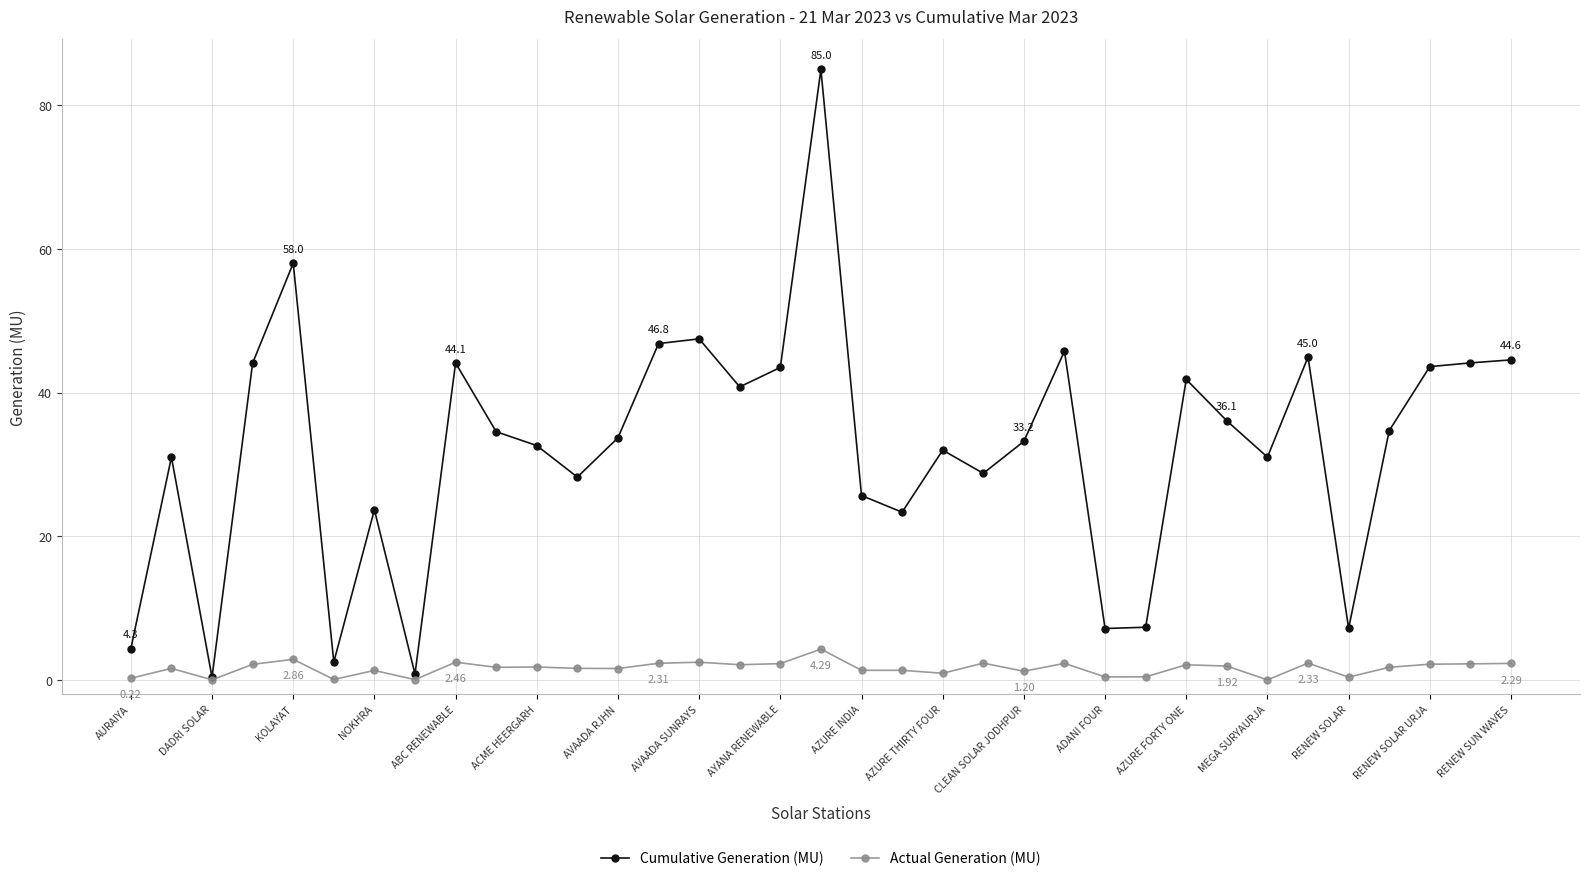

Rank the series by their maximum value, from lowest to highest.

Actual Generation (MU), Cumulative Generation (MU)